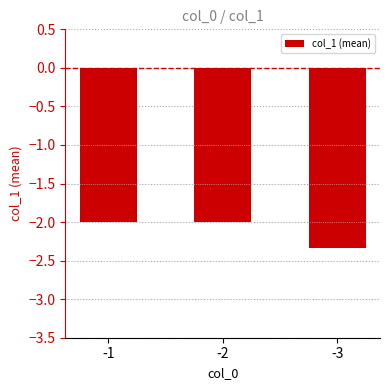

Between -1 and -3, which is larger?

-1